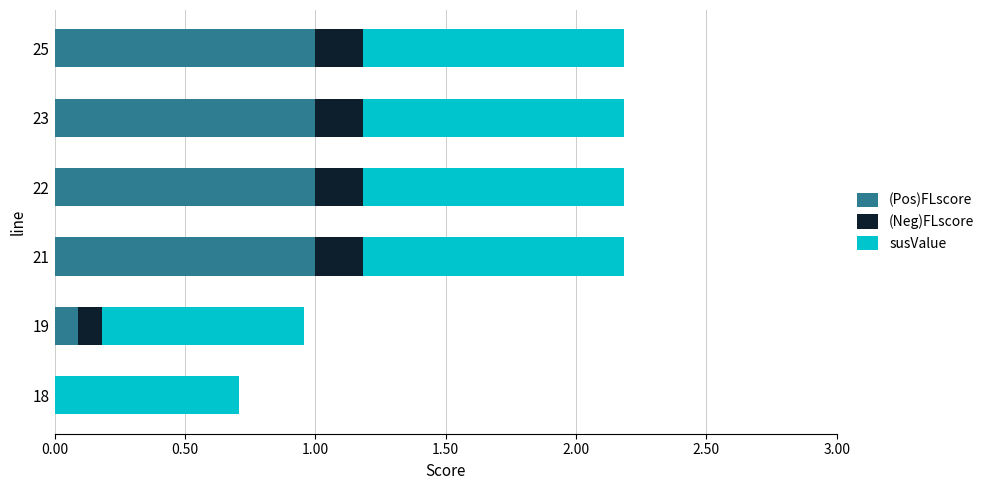

What is the total value across all series at 23?

2.2